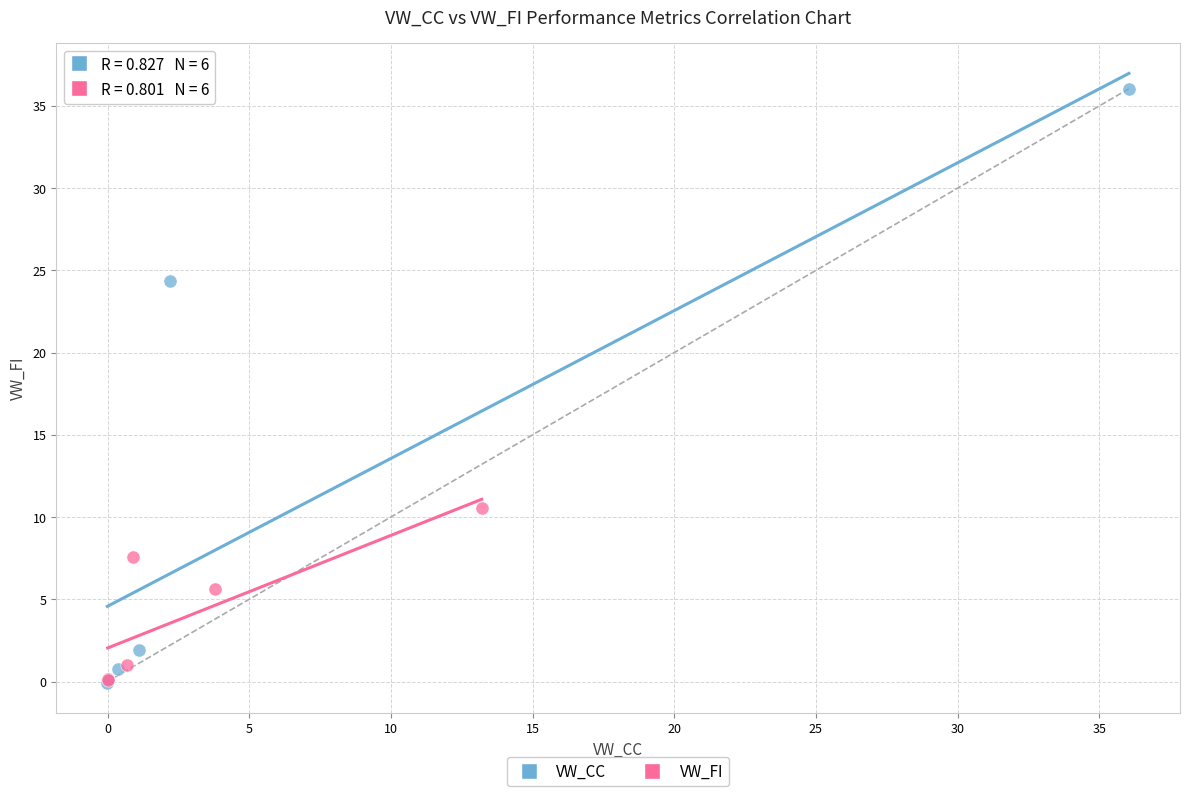

Which series has the widest spread of Y values?

VW_CC